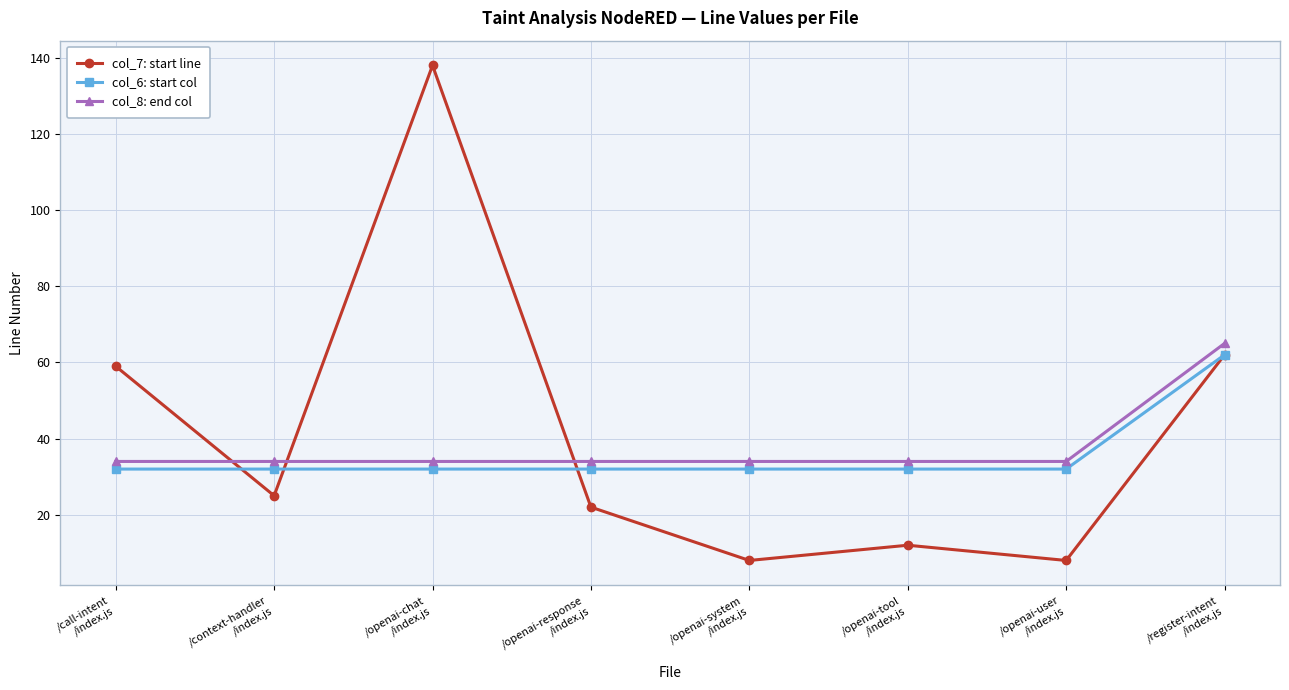

What is the sum of the col_8: end col values at /context-handler
/index.js and /openai-tool
/index.js?

68